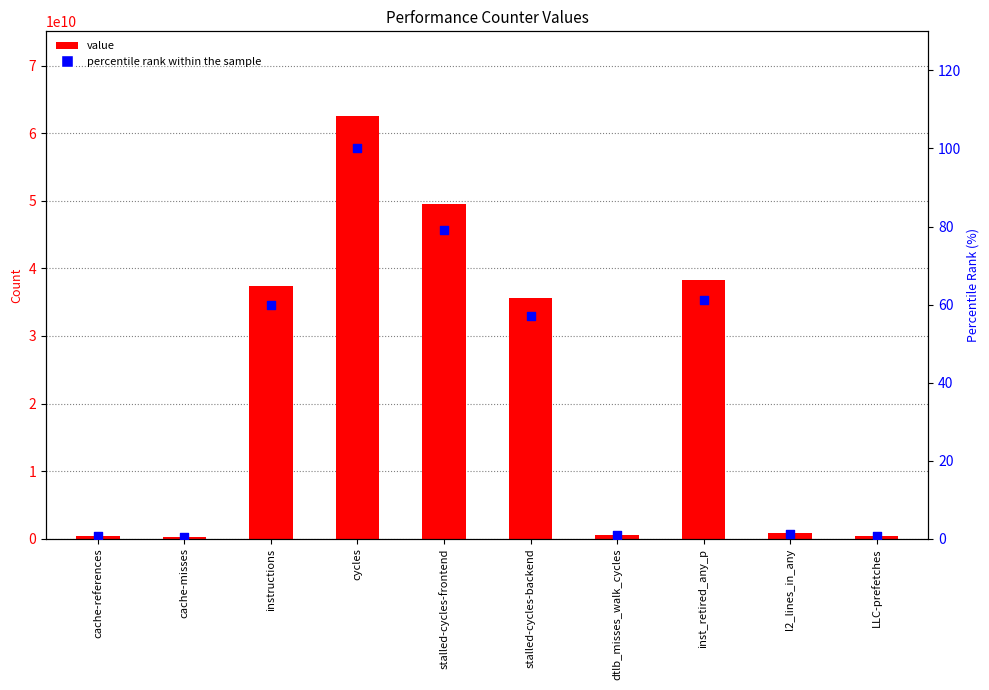

What are all the series names shown in the legend?

value, percentile rank within the sample